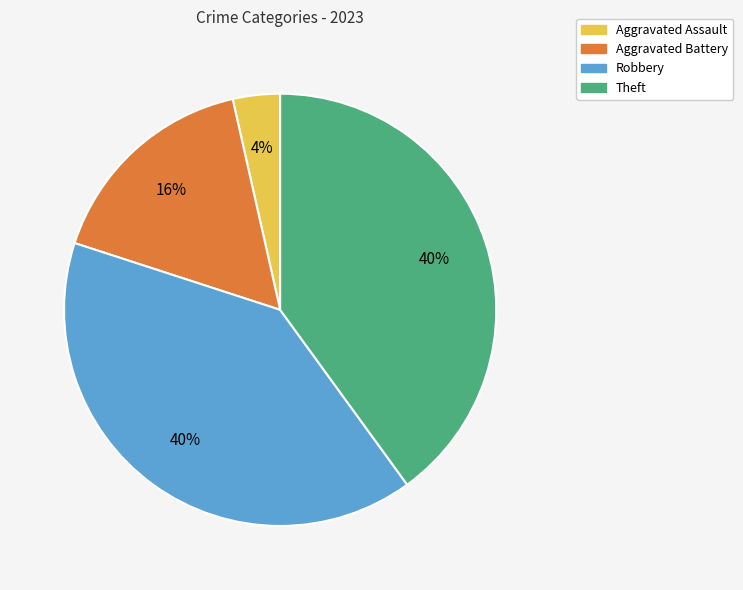

Do Robbery and Aggravated Assault together represent more than half of the pie?

No